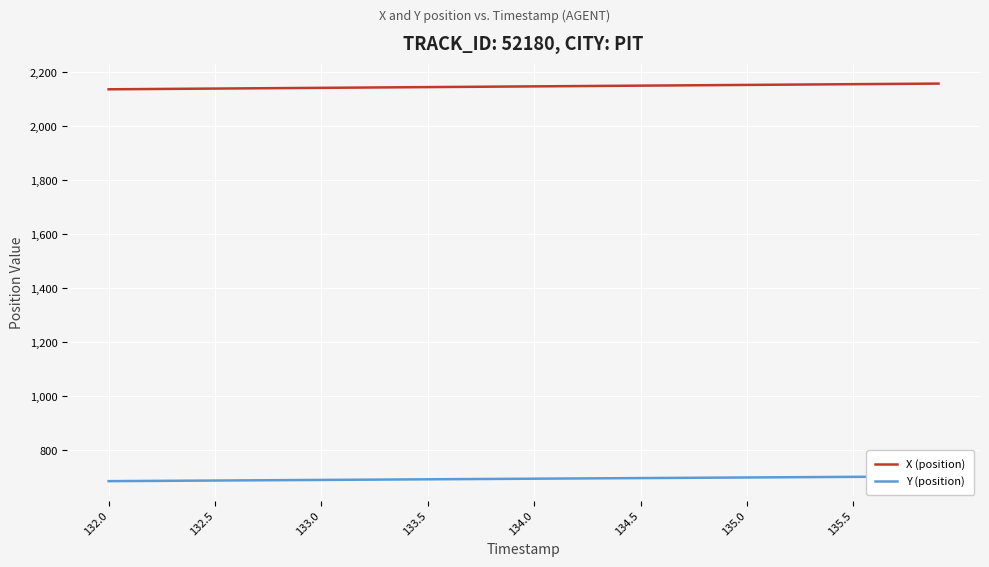

The X (position) series shows 2145.7 at 133.5. True or false?

True